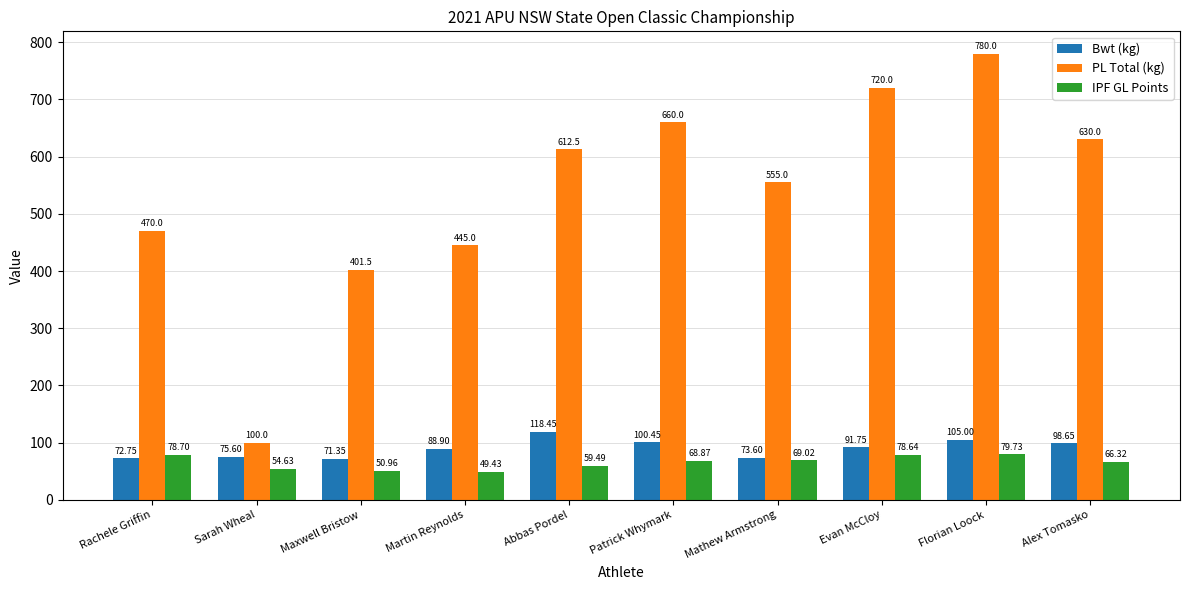

What is the value of the PL Total (kg) bar at the 1st from the left?

470.0